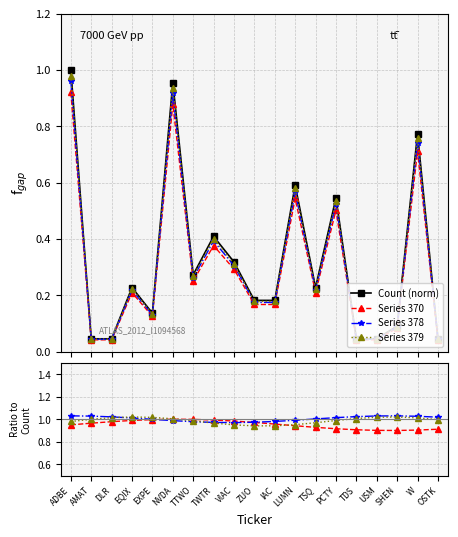

What value does the data have at EQIX?

0.2